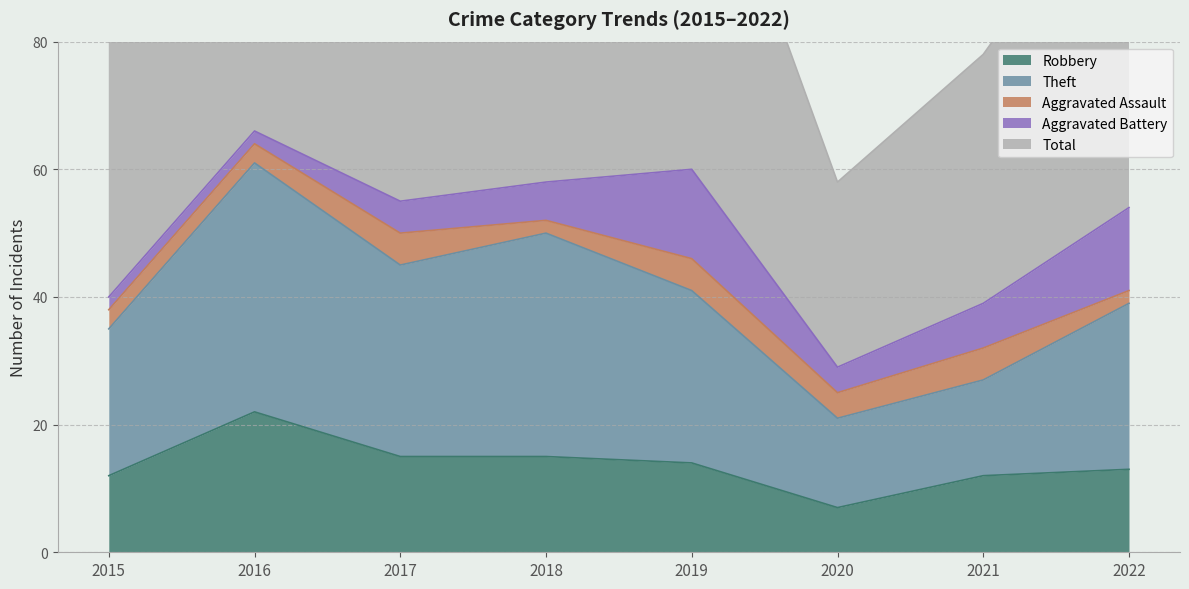

What is the sum of all Robbery values?

110